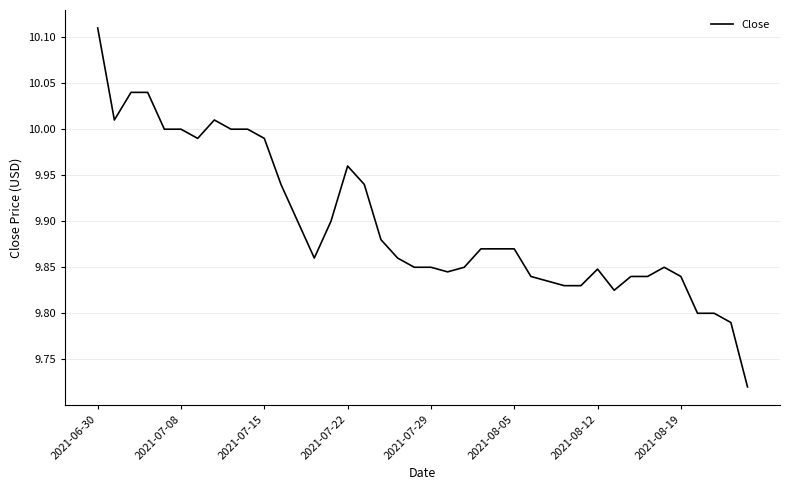

What is the difference between the maximum and minimum values?

0.4